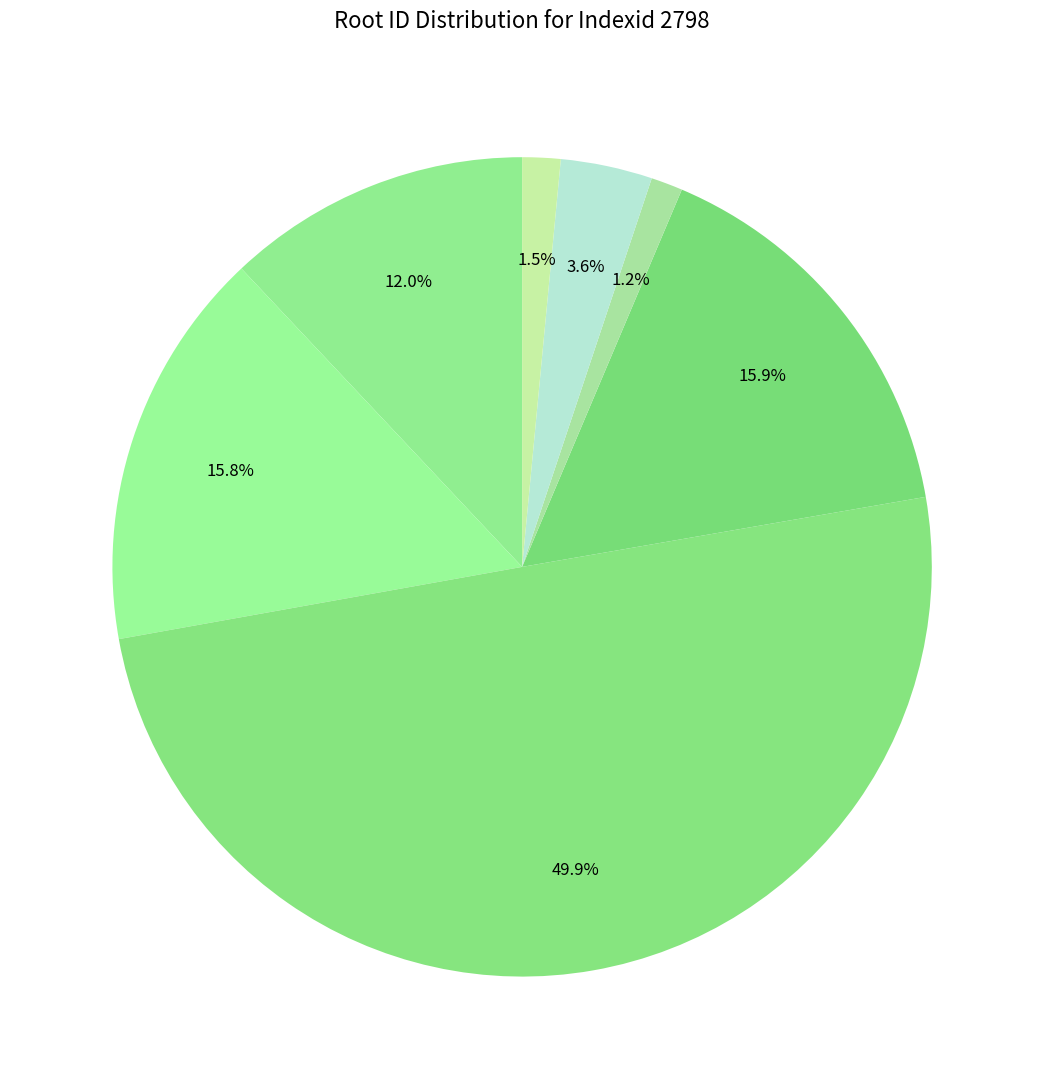

Count the number of slices in the pie.

7